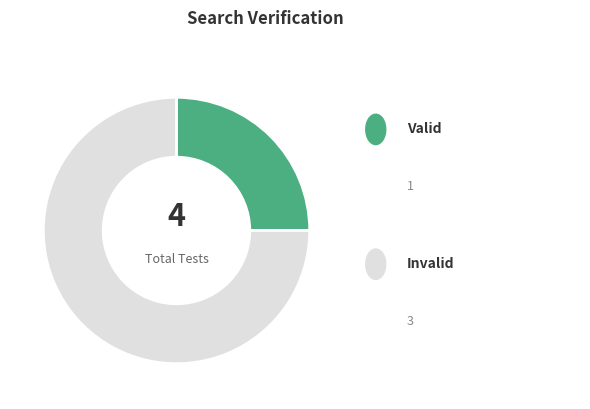

Is there a majority slice in this chart?

Yes